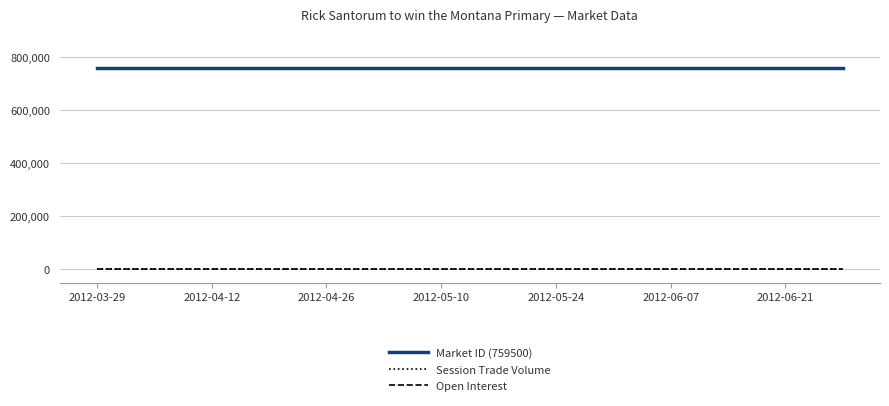

Does the chart have visible grid lines?

Yes